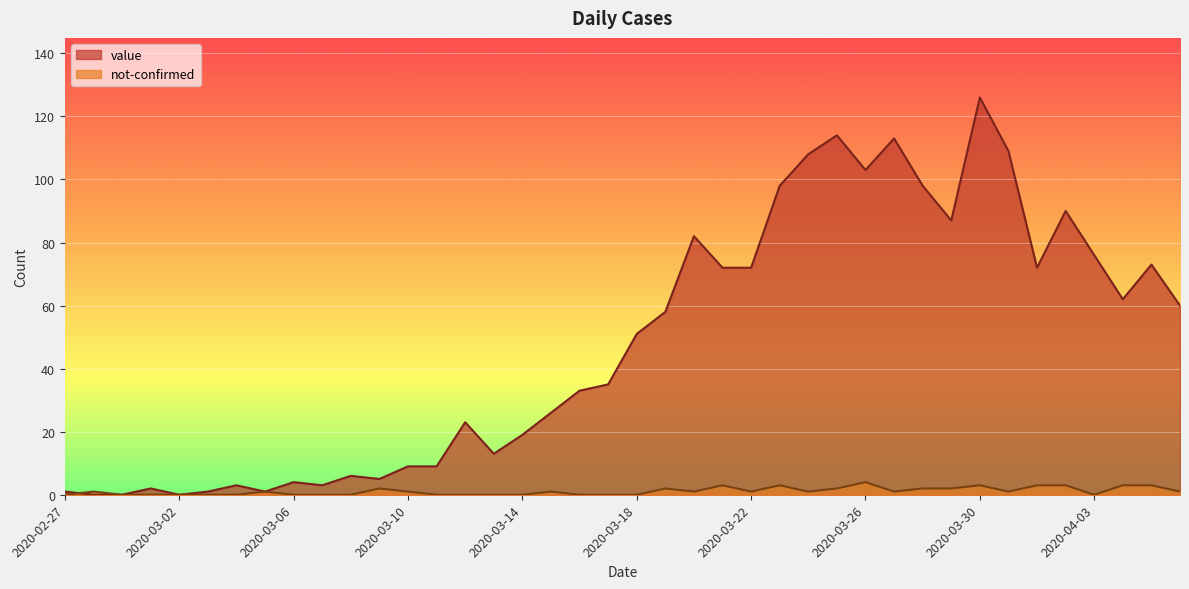

Between which two adjacent categories do not-confirmed and value first intersect?

2020-02-27 and 2020-02-28